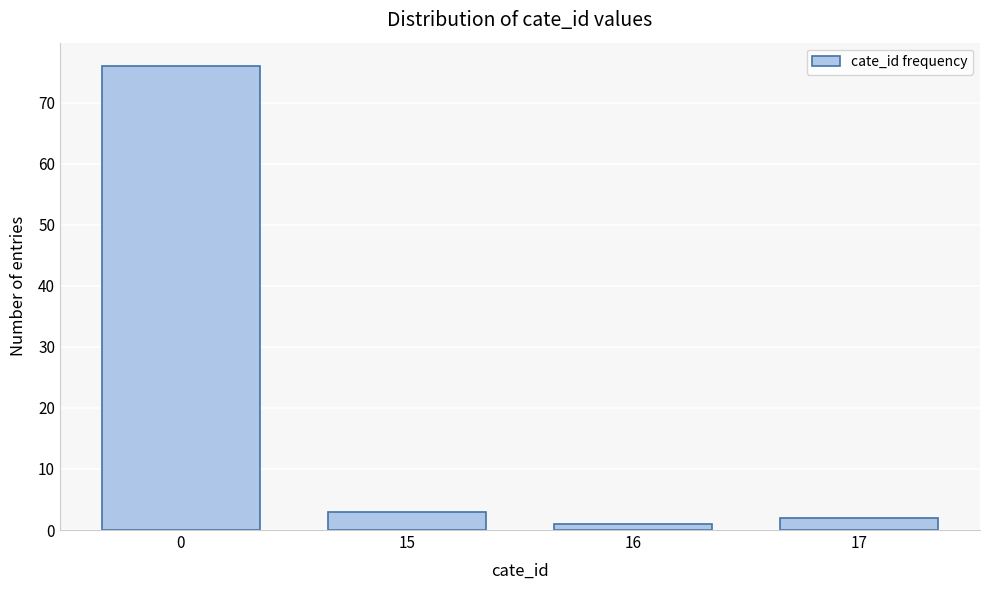

Reading left to right, list all the values displayed in this chart.

76	3	1	2